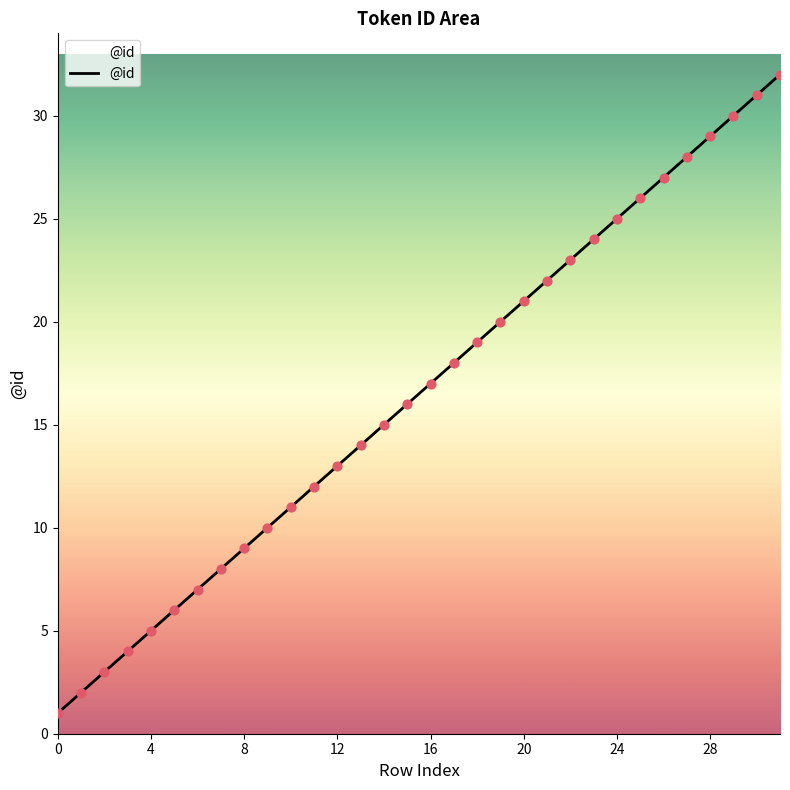

What is the difference between the maximum and minimum values?

31